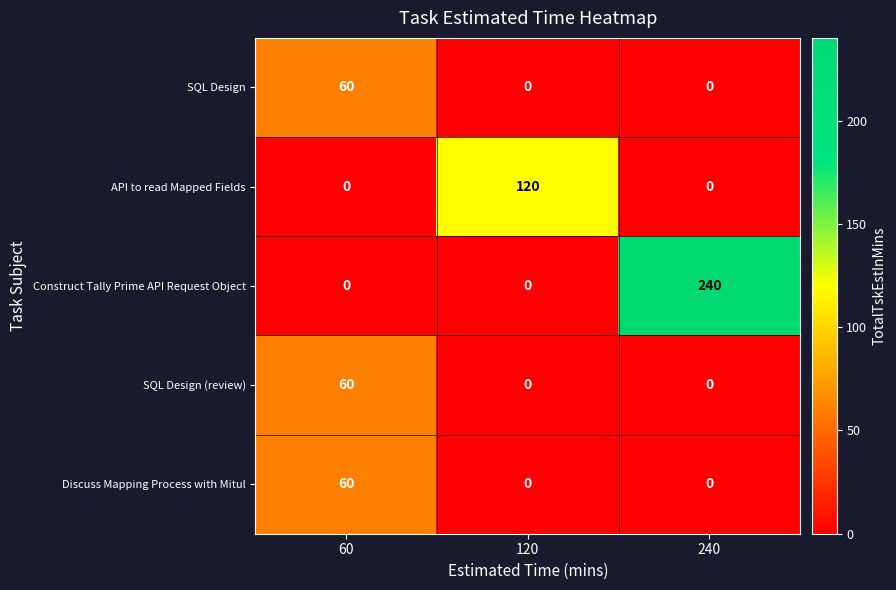

What is the difference between the highest and lowest values at 120?

120